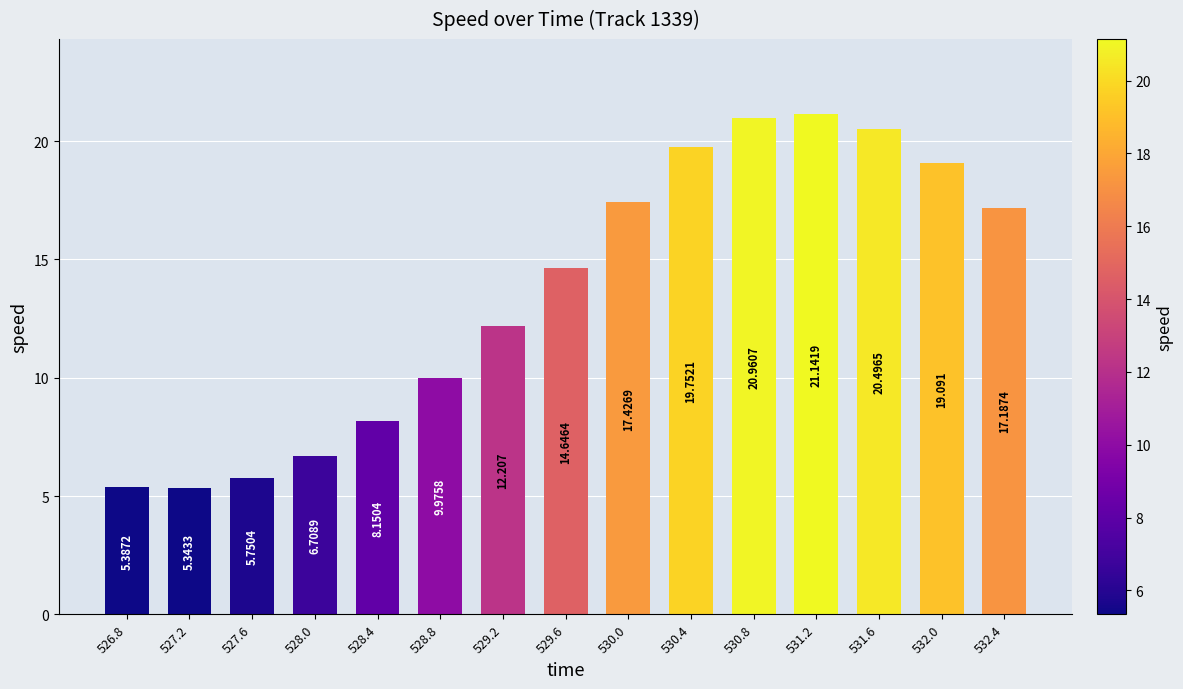

The chart shows a value of 7.6 at 530.8. True or false?

False